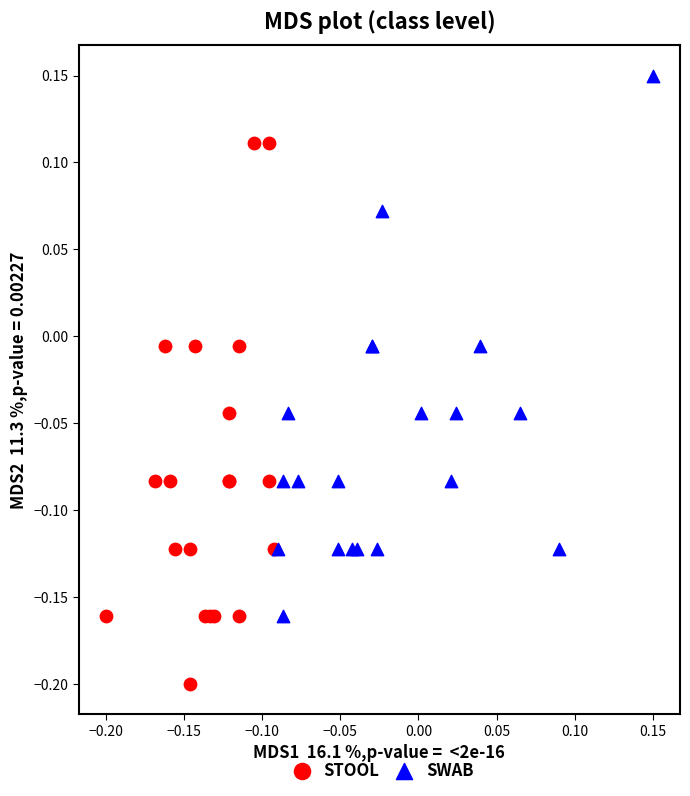

What are all the series names shown in the legend?

STOOL, SWAB